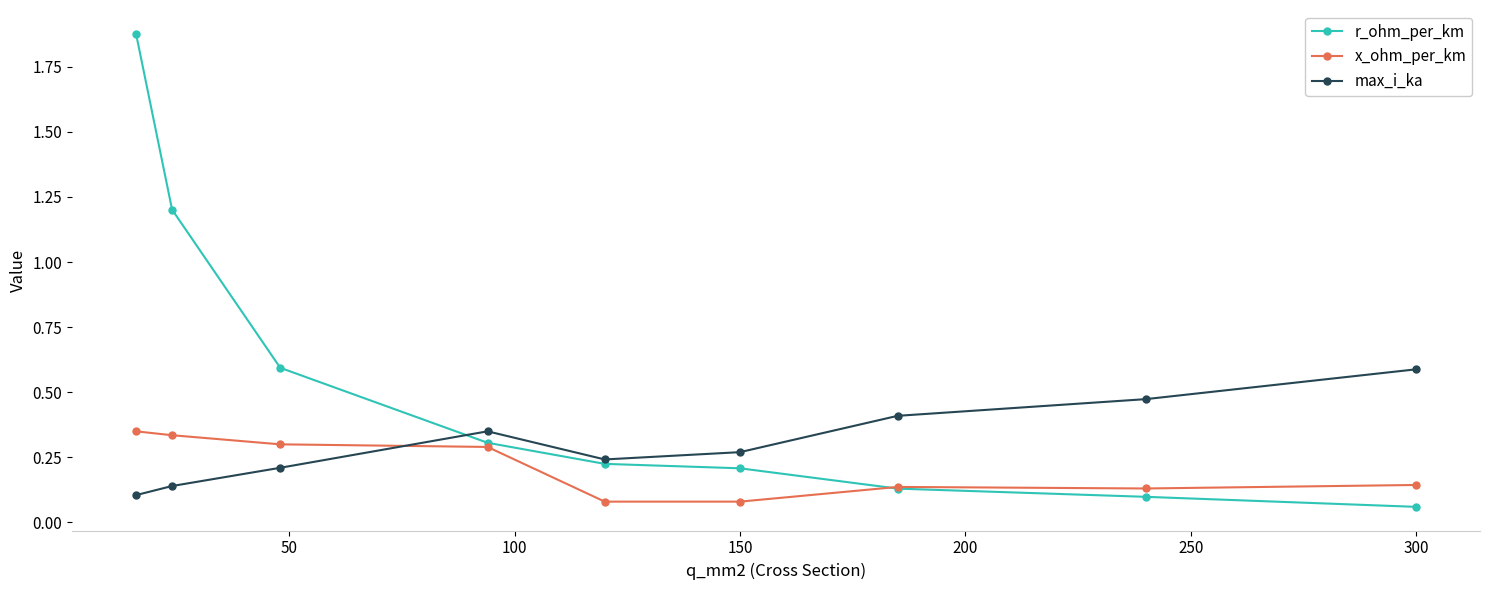

True or false: r_ohm_per_km and max_i_ka intersect in this chart.

True